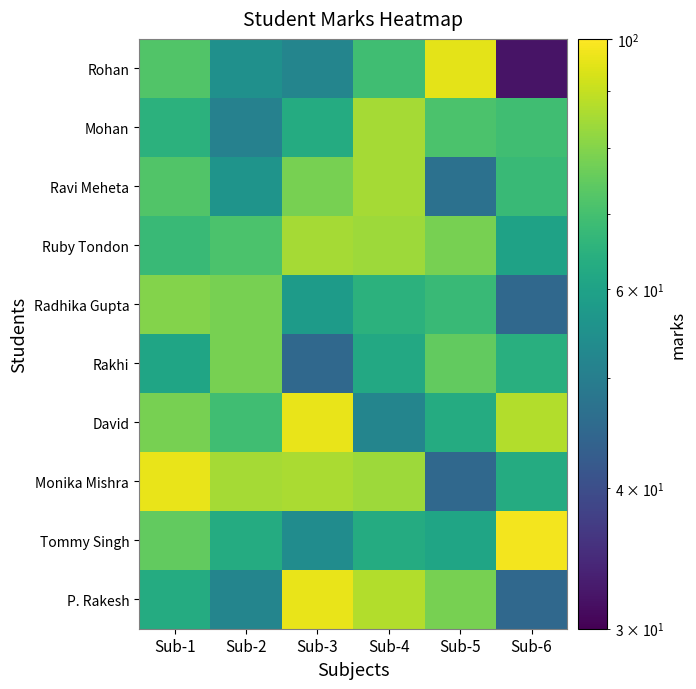

Reading left to right, extract all data points from this chart.

Rohan: Sub-1=72	Sub-2=55	Sub-3=52	Sub-4=69	Sub-5=95	Sub-6=32
Mohan: Sub-1=65	Sub-2=51	Sub-3=63	Sub-4=85	Sub-5=71	Sub-6=69
Ravi Meheta: Sub-1=72	Sub-2=56	Sub-3=78	Sub-4=85	Sub-5=47	Sub-6=68
Ruby Tondon: Sub-1=68	Sub-2=71	Sub-3=85	Sub-4=84	Sub-5=78	Sub-6=60
Radhika Gupta: Sub-1=80	Sub-2=78	Sub-3=58	Sub-4=65	Sub-5=68	Sub-6=45
Rakhi: Sub-1=61	Sub-2=78	Sub-3=45	Sub-4=62	Sub-5=75	Sub-6=64
David: Sub-1=78	Sub-2=69	Sub-3=96	Sub-4=52	Sub-5=63	Sub-6=87
Monika Mishra: Sub-1=96	Sub-2=85	Sub-3=86	Sub-4=84	Sub-5=45	Sub-6=63
Tommy Singh: Sub-1=75	Sub-2=63	Sub-3=54	Sub-4=63	Sub-5=61	Sub-6=98
P. Rakesh: Sub-1=63	Sub-2=52	Sub-3=96	Sub-4=87	Sub-5=78	Sub-6=45